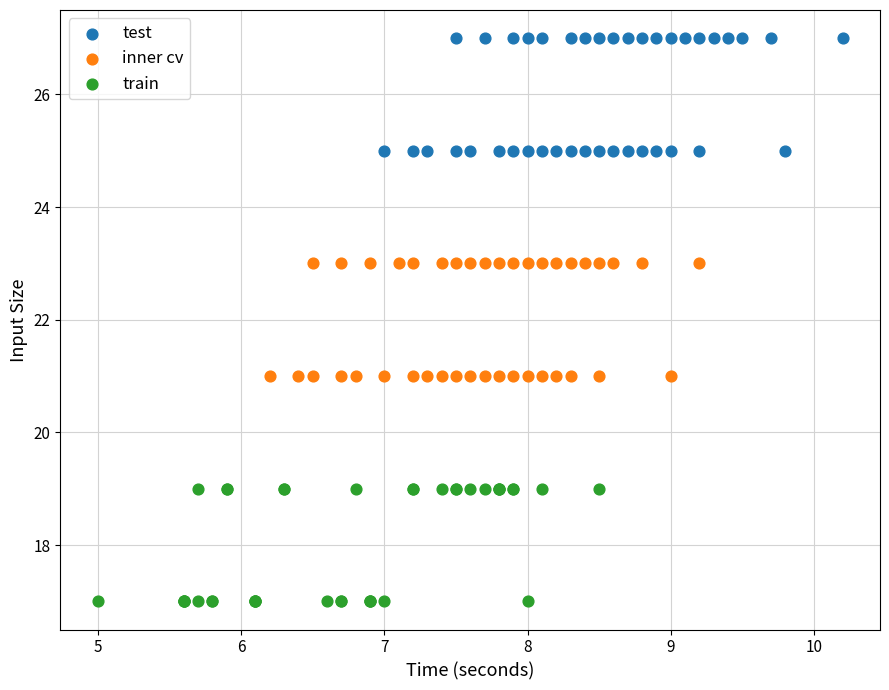

Which series reaches the maximum Y coordinate?

test